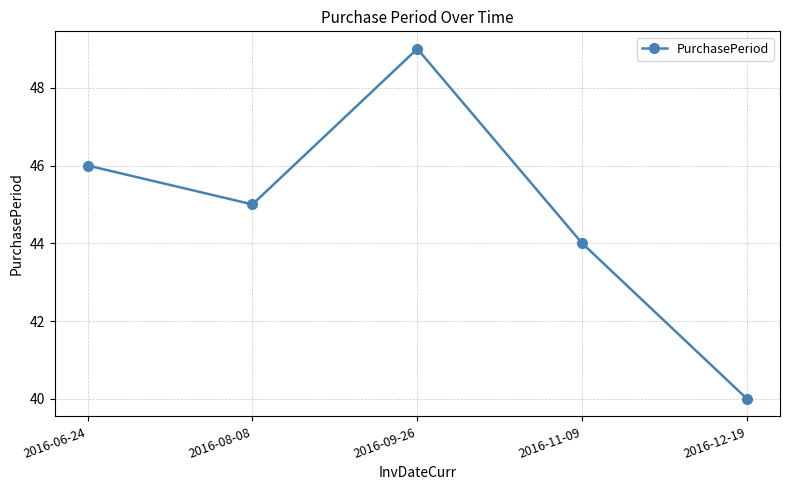

What is the difference between the maximum and second lowest values?

5